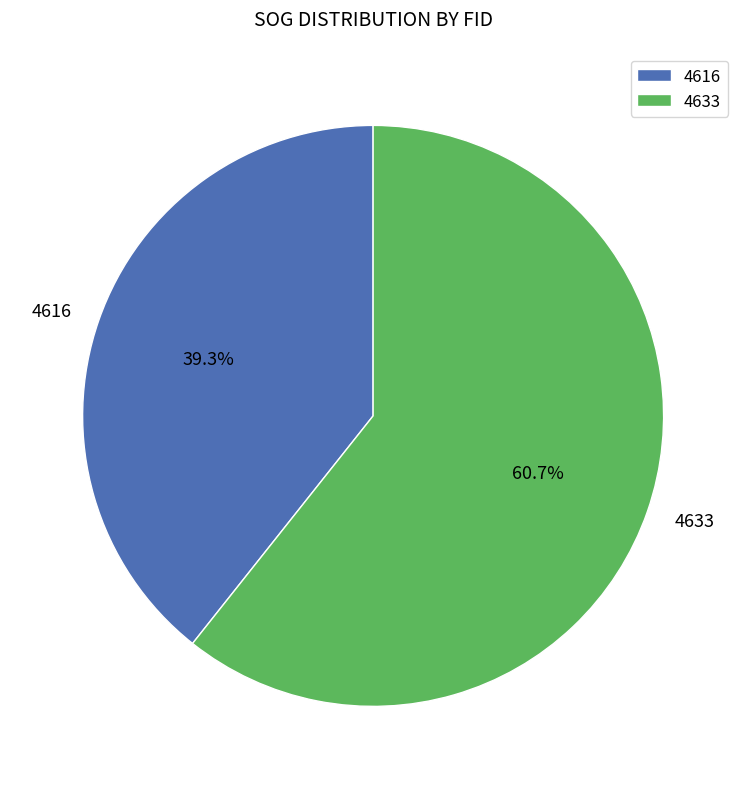

Between 4616 and 4633, which is larger?

4633